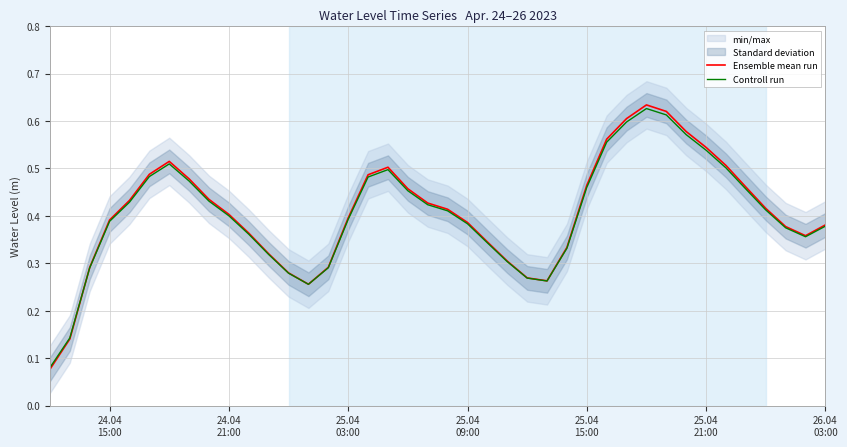

The Controll run series shows 0.1 at 24.04
21:00. True or false?

False